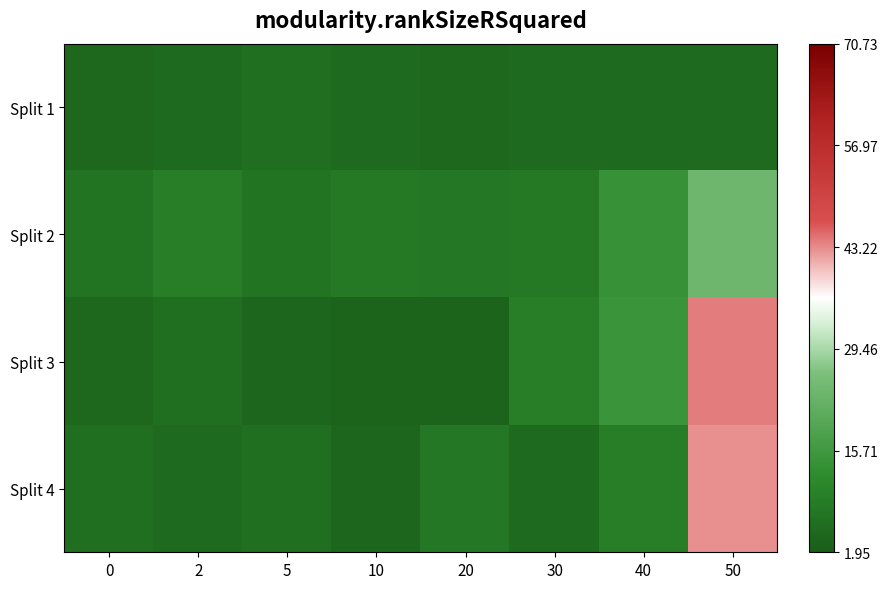

What is the minimum value shown in the chart?

3.4